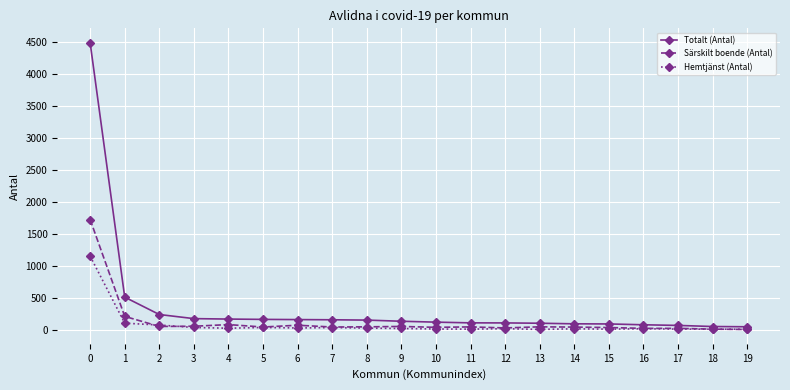

What is the sum of all Hemtjänst (Antal) values?

1864